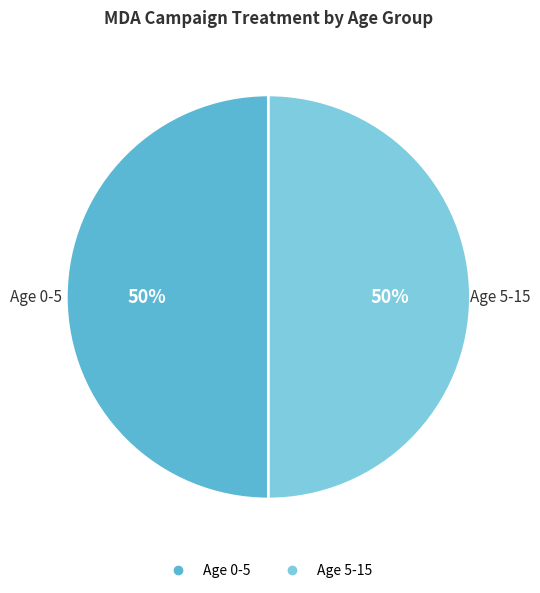

To the nearest percent, what is the average slice percentage?

50%